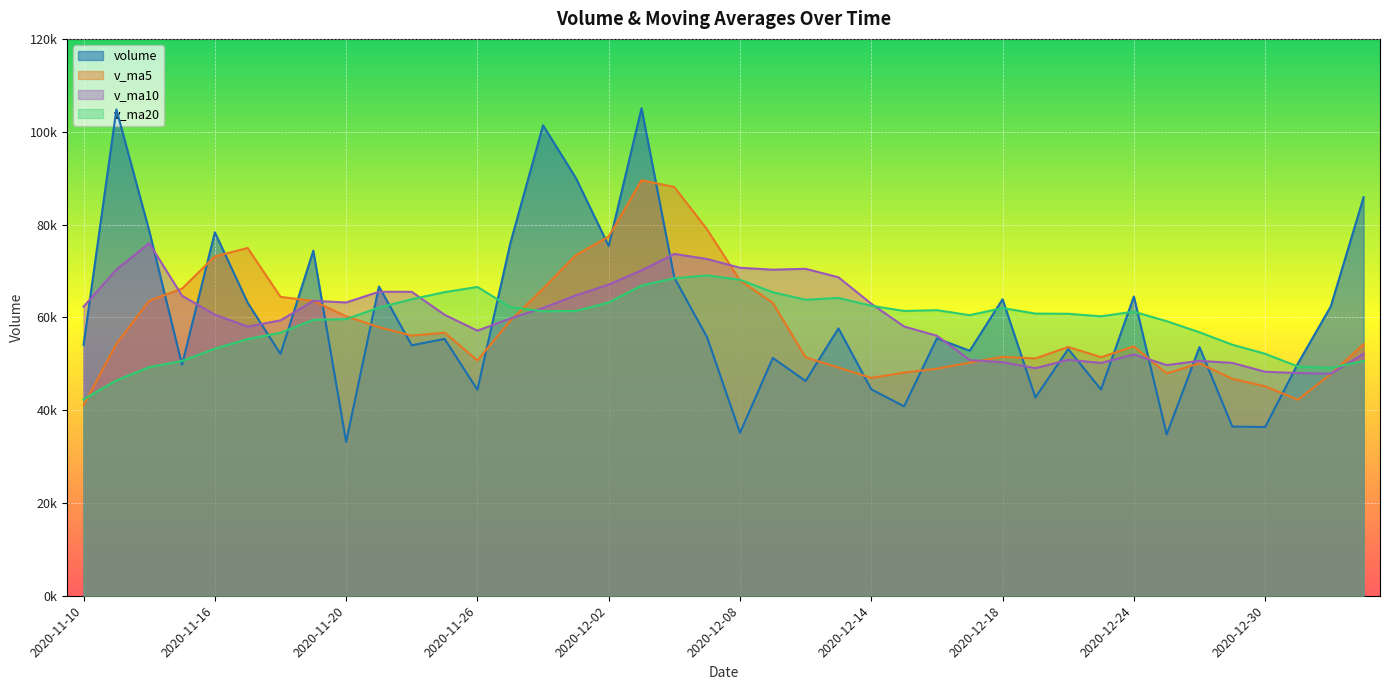

Which series has the largest total across all categories?

v_ma10